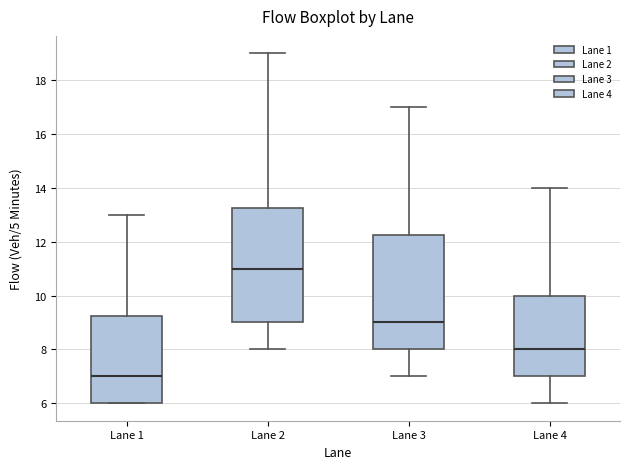

Which box has the lowest median line?

Lane 1